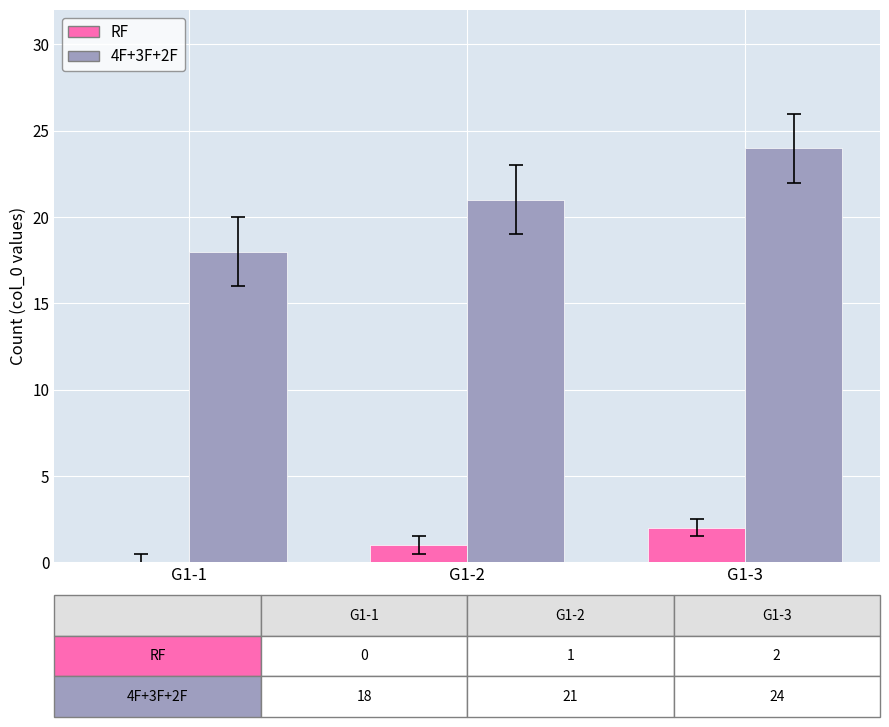

Which series has the largest total across all categories?

4F+3F+2F